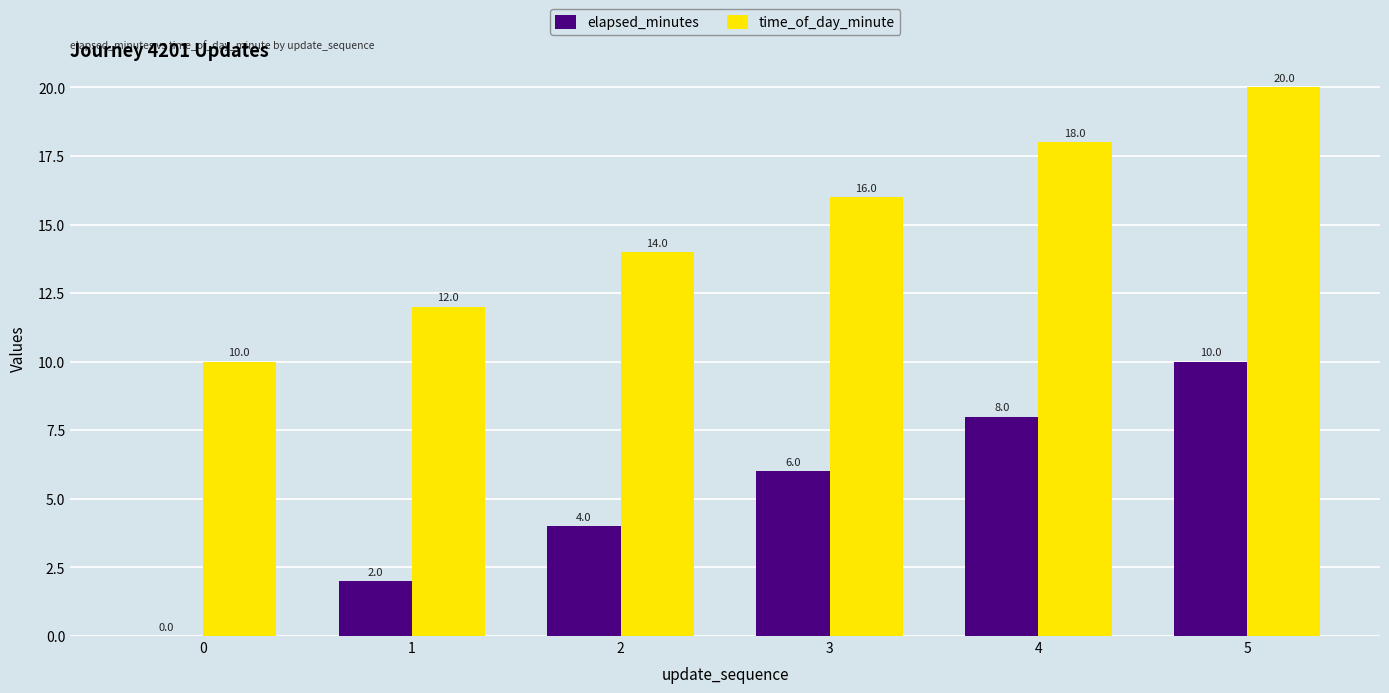

What is the average value of the elapsed_minutes series?

5